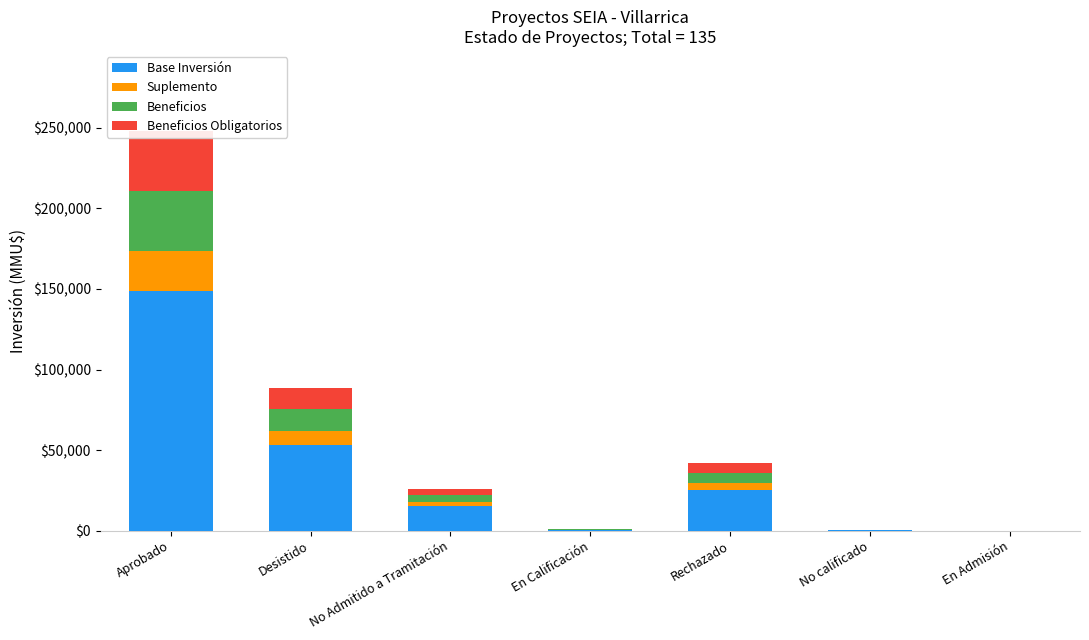

Reading left to right, list all the values displayed in this chart.

Base Inversión: Aprobado=148885.8	Desistido=53123.4	No Admitido a Tramitación=15450.0	En Calificación=520.8	Rechazado=25275.0	No calificado=300.0	En Admisión=0.0
Suplemento: Aprobado=24814.3	Desistido=8853.9	No Admitido a Tramitación=2575.0	En Calificación=86.8	Rechazado=4212.5	No calificado=50.0	En Admisión=0.0
Beneficios: Aprobado=37221.5	Desistido=13280.9	No Admitido a Tramitación=3862.5	En Calificación=130.2	Rechazado=6318.8	No calificado=75.0	En Admisión=0.0
Beneficios Obligatorios: Aprobado=37221.5	Desistido=13280.9	No Admitido a Tramitación=3862.5	En Calificación=130.2	Rechazado=6318.8	No calificado=75.0	En Admisión=0.0